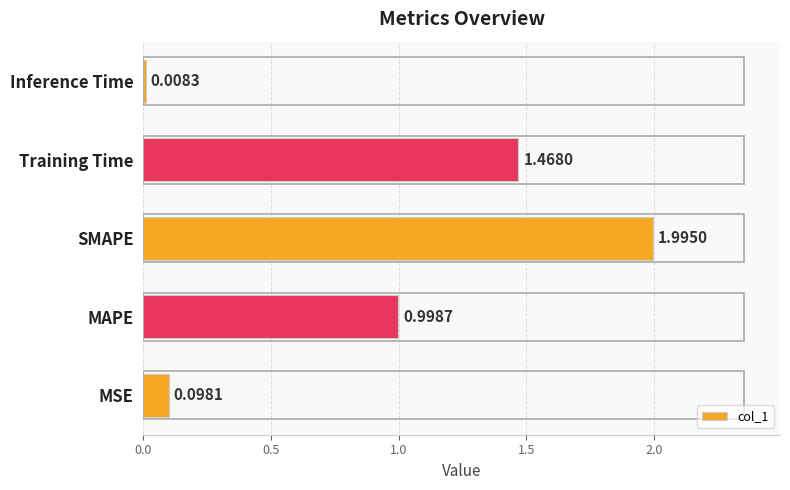

What is the difference between the maximum and minimum values?

2.0